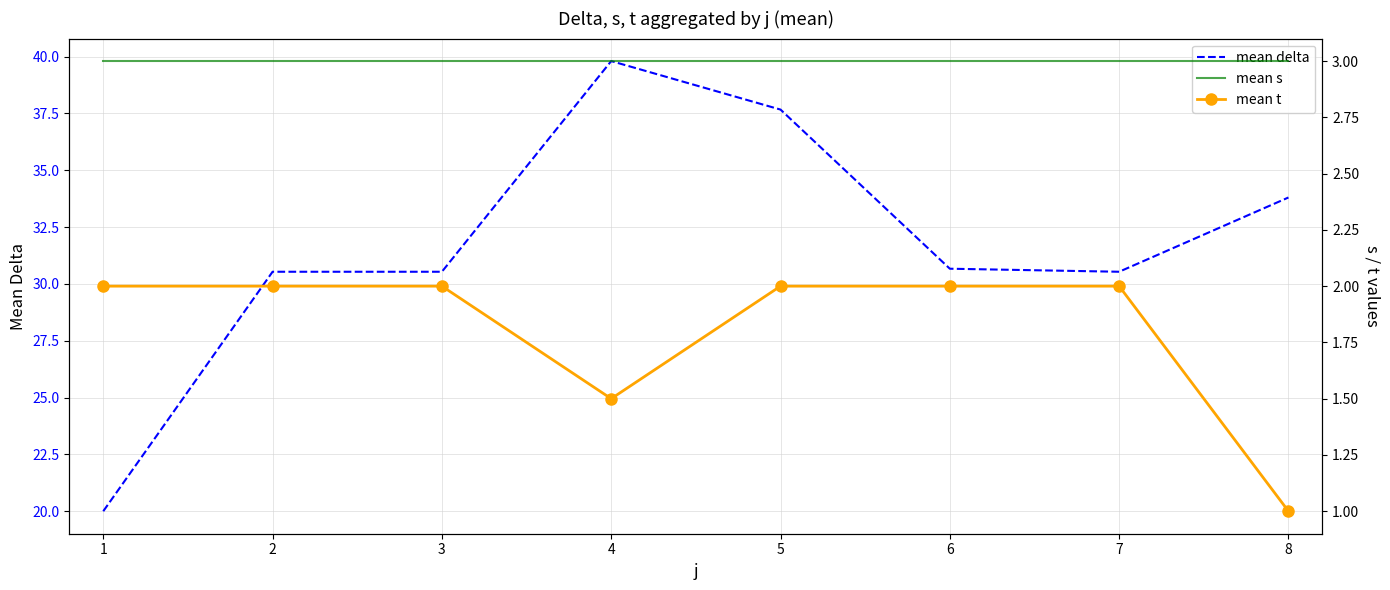

Which series has the widest spread of values?

mean delta